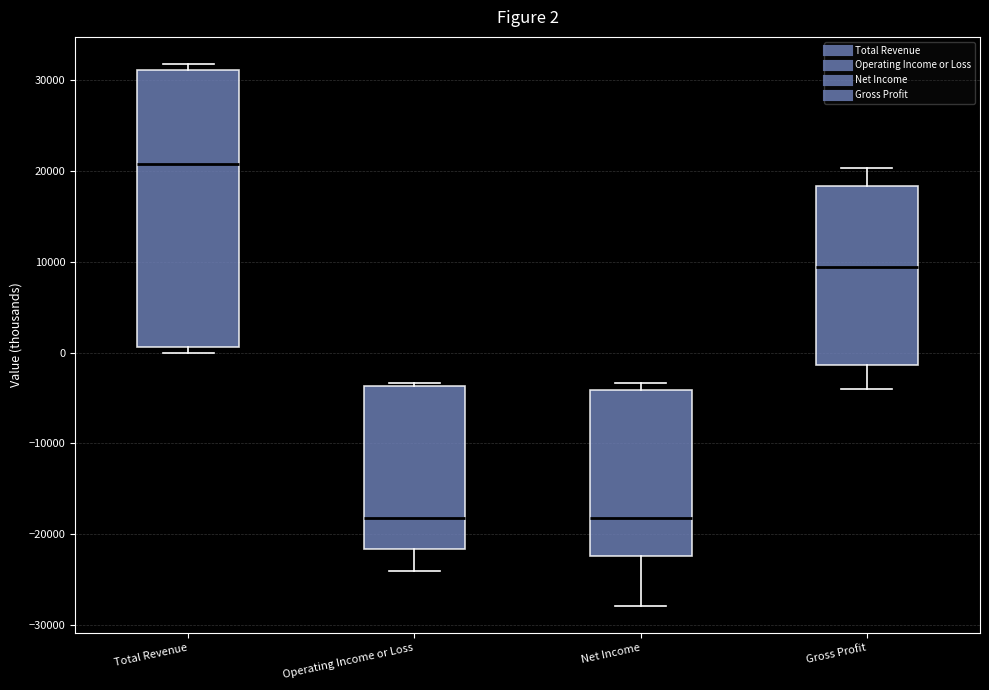

Which box is the tallest, from its lower edge to its upper edge?

Total Revenue